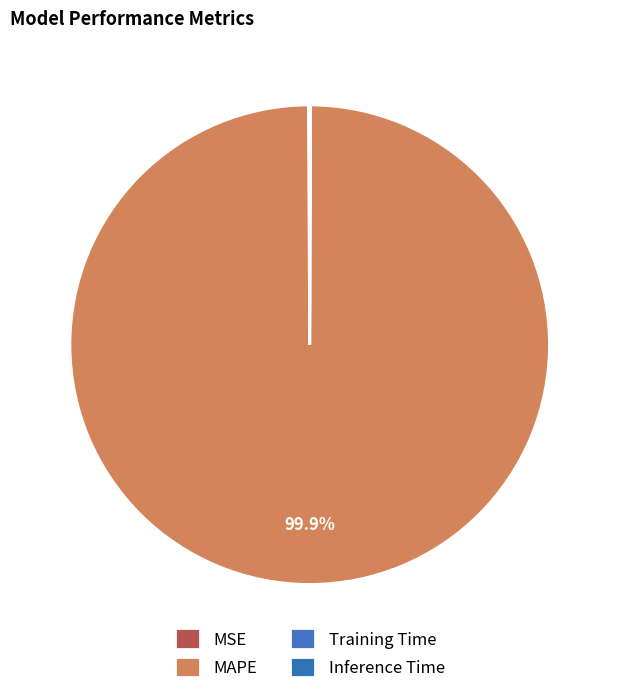

Does Training Time represent more than half of the total?

No